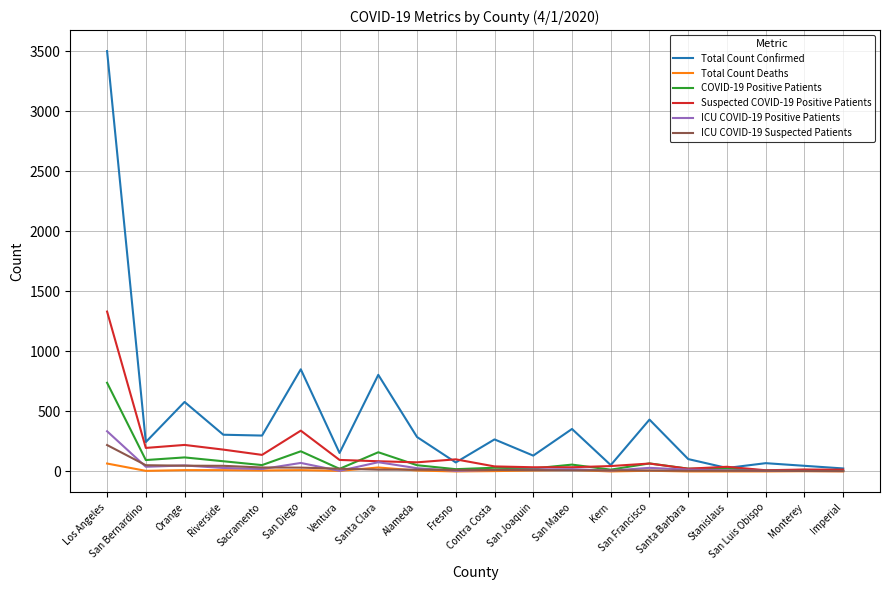

Which series has the largest total across all categories?

Total Count Confirmed